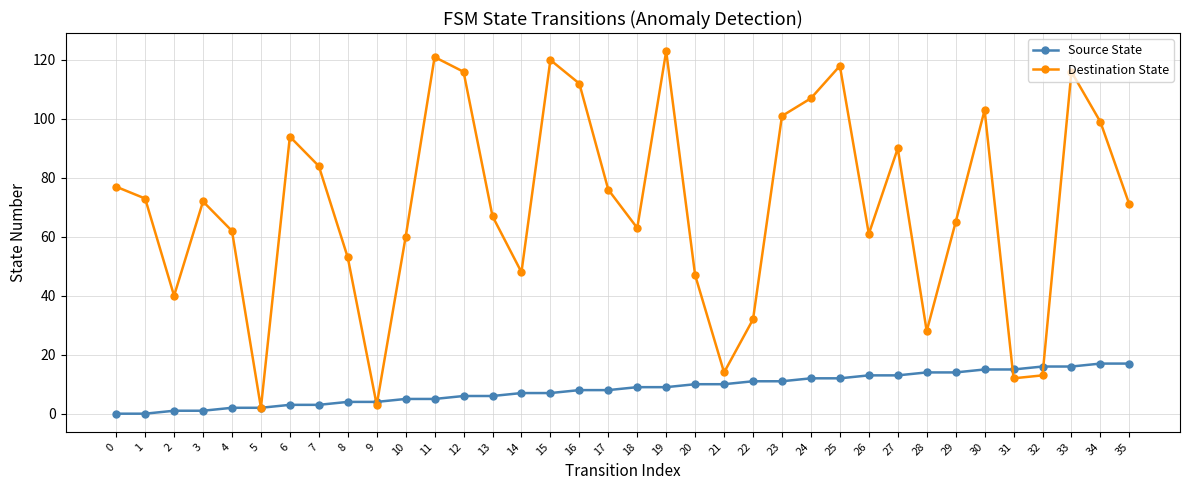

Which series has the widest spread of values?

Destination State